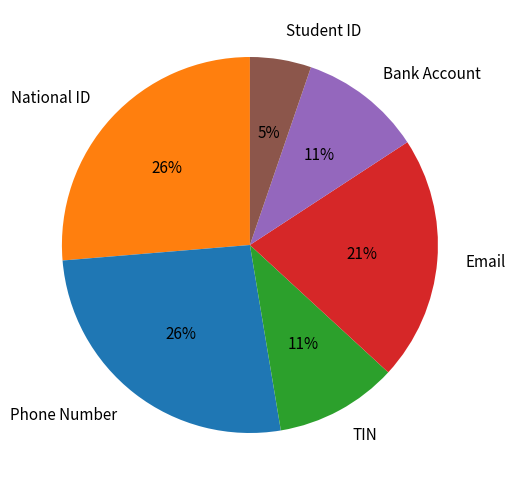

To the nearest percent, what portion does Bank Account represent?

11%